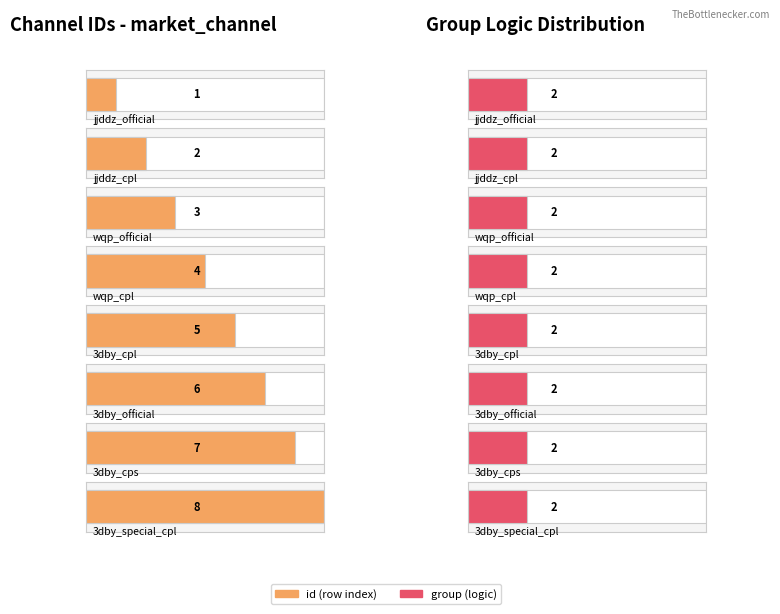

Is it true that id equals 3 at wqp_official?

True